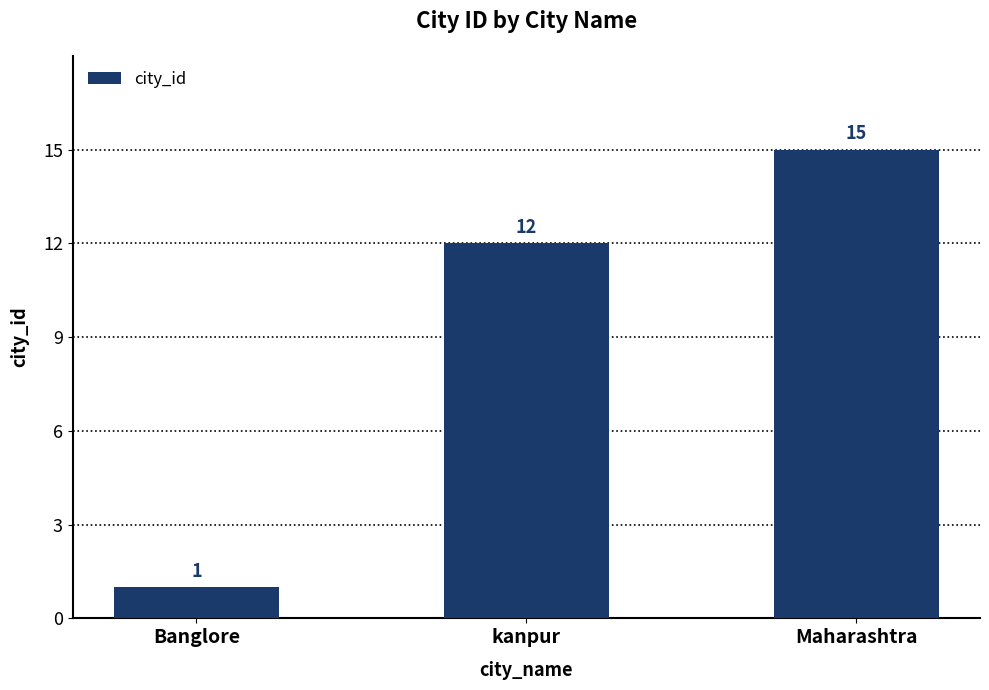

Reading right to left, what are all the values shown in this chart?

Maharashtra=15	kanpur=12	Banglore=1